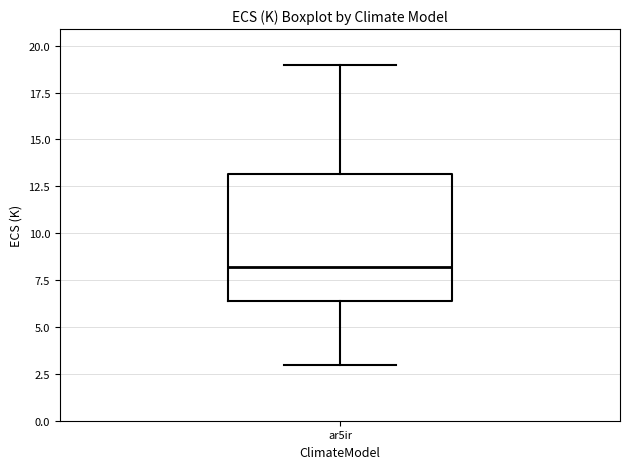

Read this box plot against the y-axis: the position of the median line, the range covered by the box, and the ends of both whiskers. The values are not printed on the chart, so give them approximately, as read against the axis.

median 8.0, box 6.5 to 13.0, whiskers 3.0 to 19.0